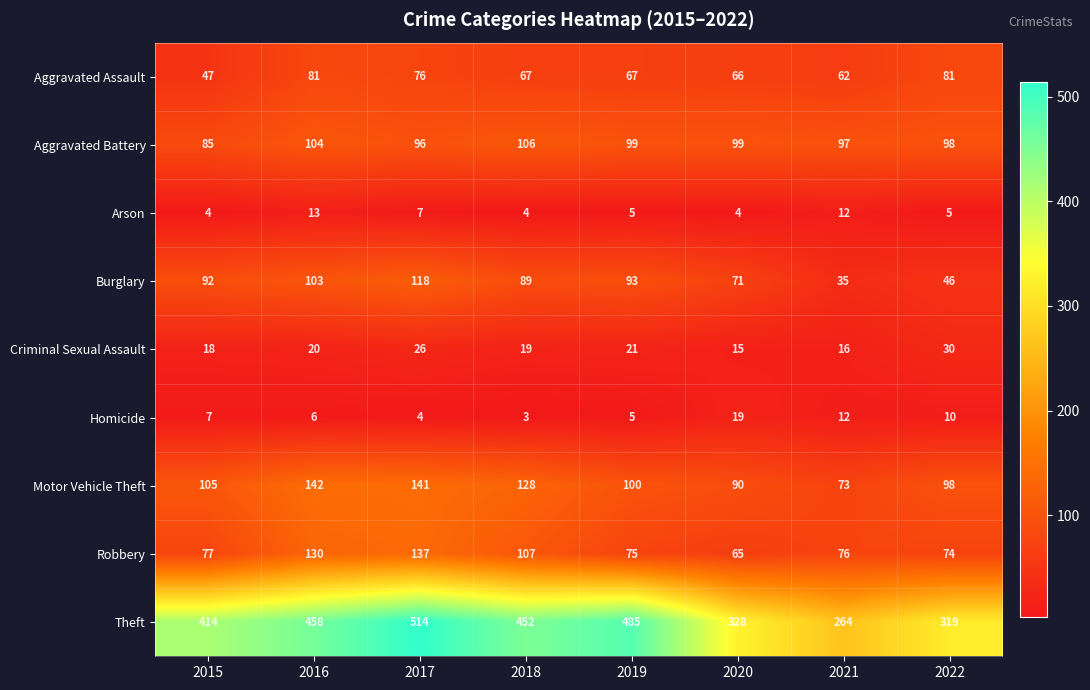

Which category has the lowest value in the Theft series?

2021